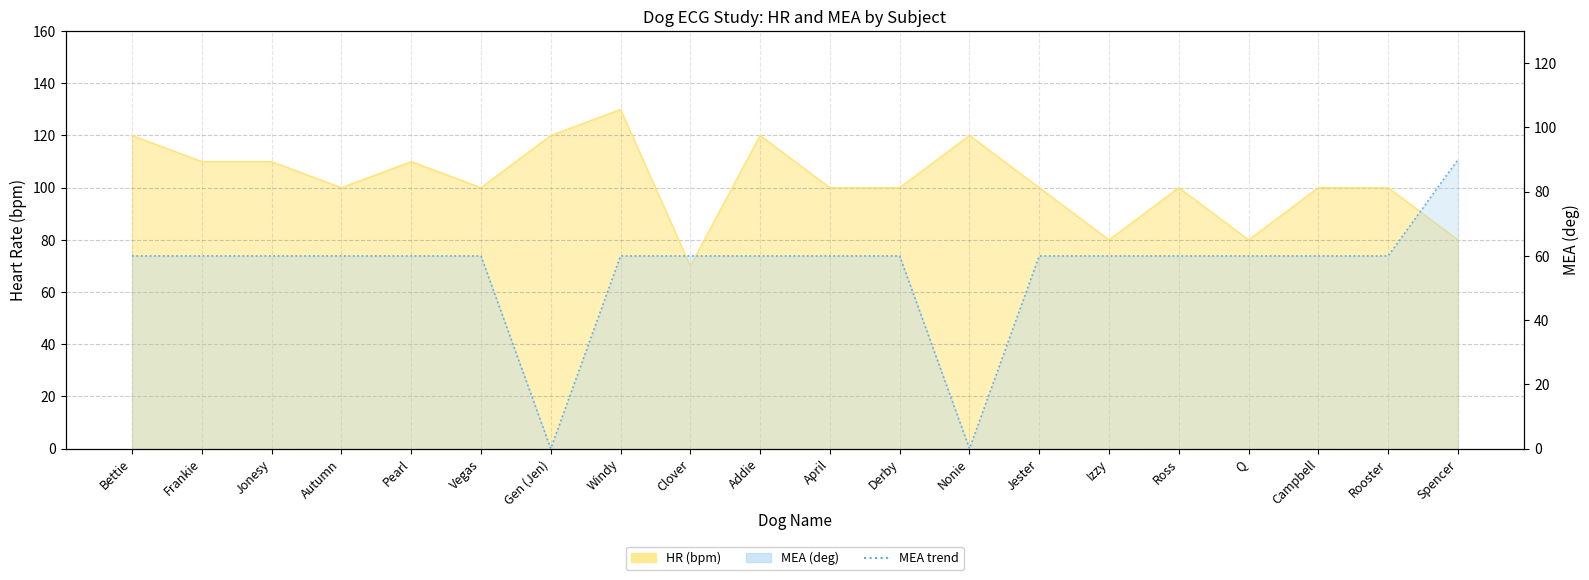

What is the total value across all series at Vegas?

160